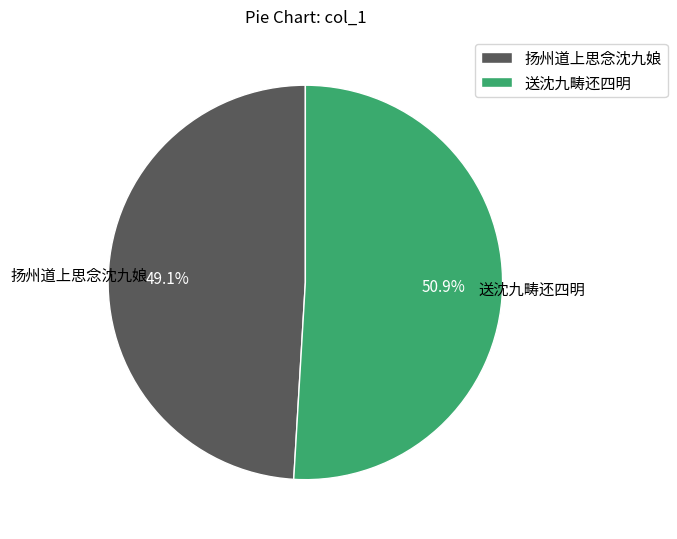

Rank the categories by value from highest to lowest.

送沈九畴还四明, 扬州道上思念沈九娘